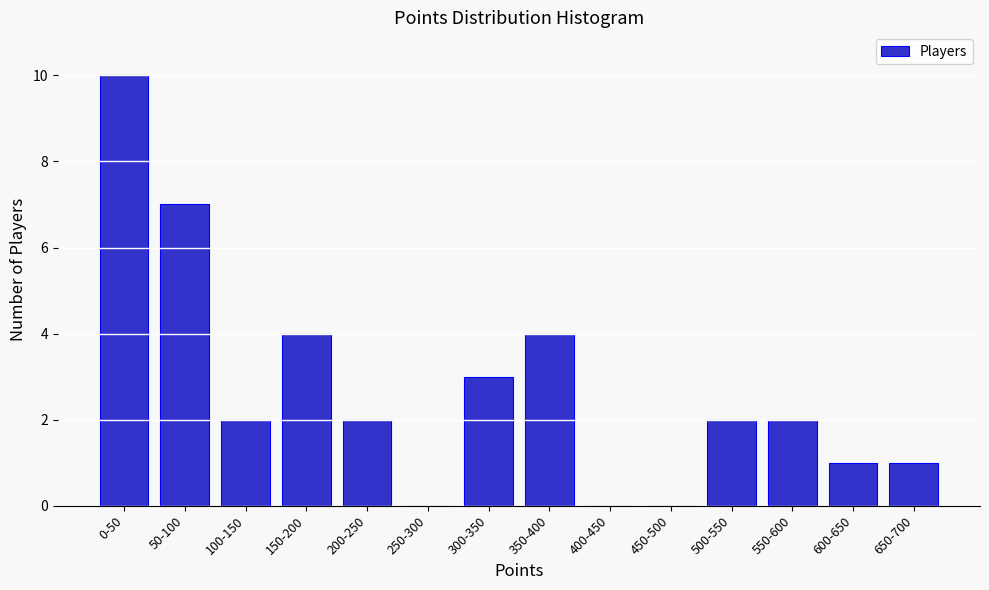

Reading left to right, transcribe all the data shown in this chart.

0-50=10	50-100=7	100-150=2	150-200=4	200-250=2	250-300=0	300-350=3	350-400=4	400-450=0	450-500=0	500-550=2	550-600=2	600-650=1	650-700=1